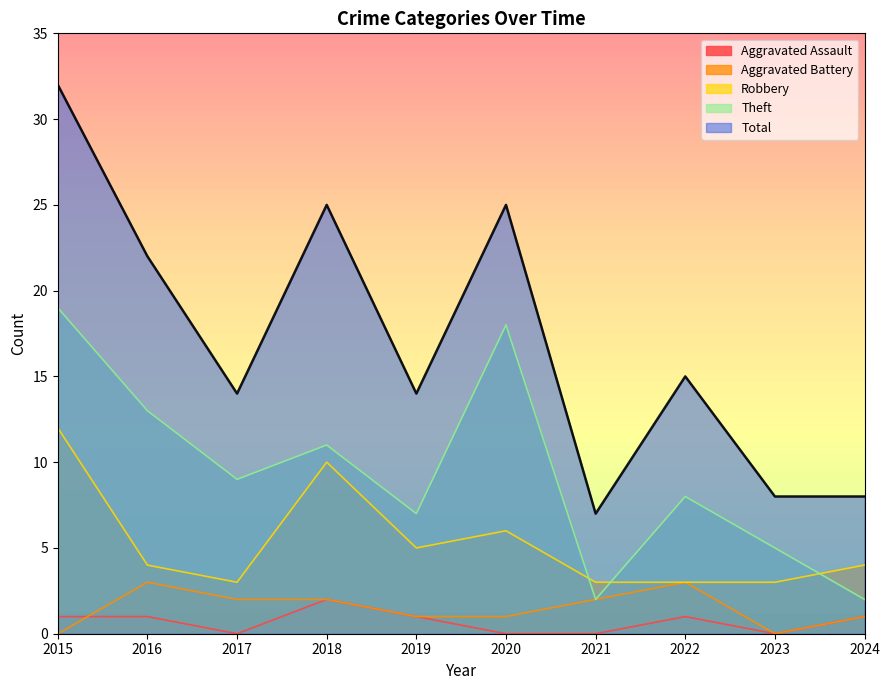

How many times do Aggravated Assault and Aggravated Battery cross each other?

1